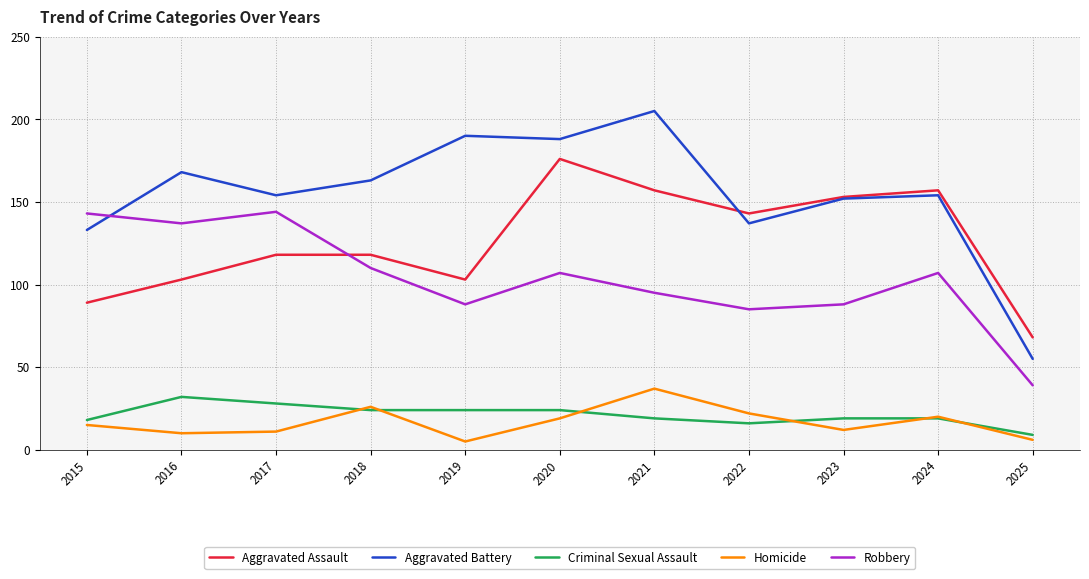

What is the total value across all series at 2021?

513